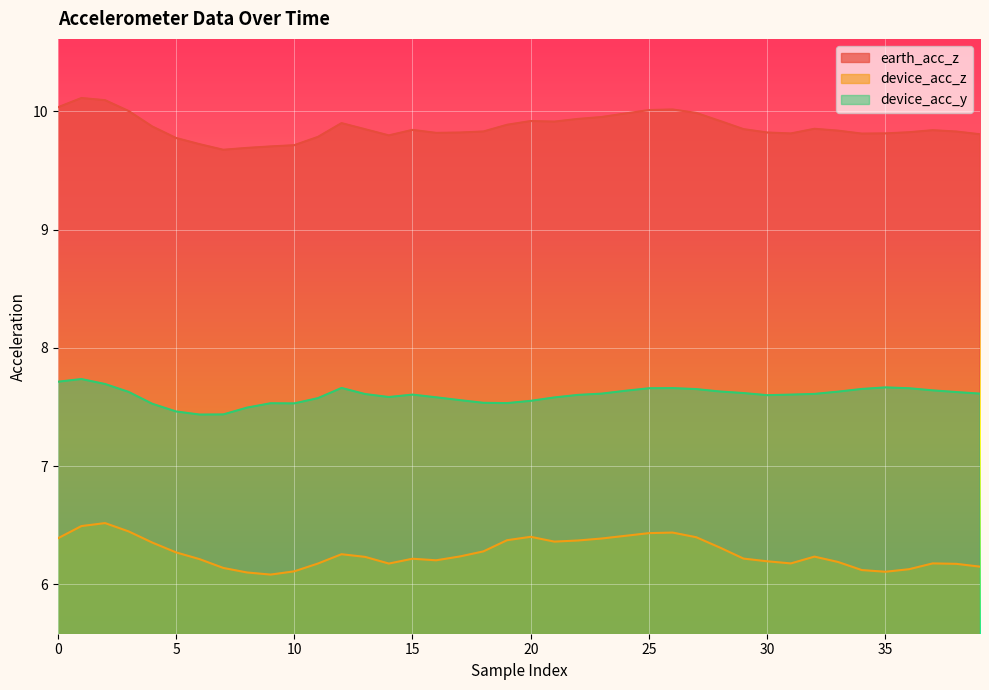

True or false: earth_acc_z and device_acc_y intersect in this chart.

False